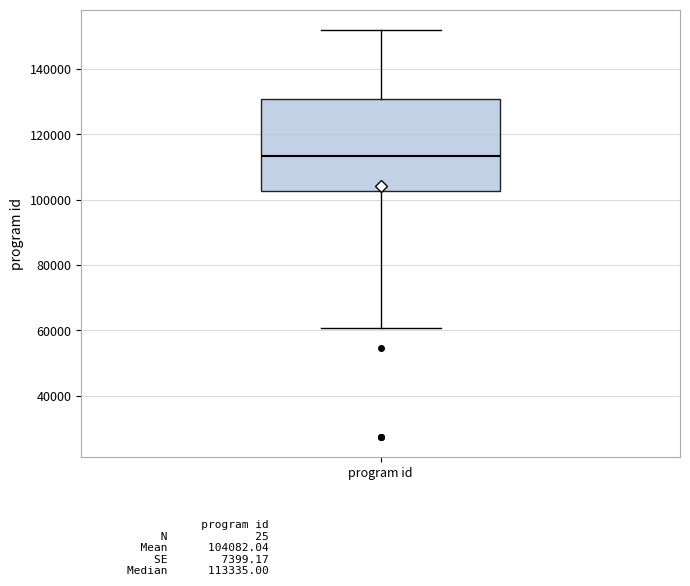

Read this box plot against the y-axis: the position of the median line, the range covered by the box, and the ends of both whiskers. The values are not printed on the chart, so give them approximately, as read against the axis.

median 114000, box 102000 to 130000, whiskers 60000 to 152000